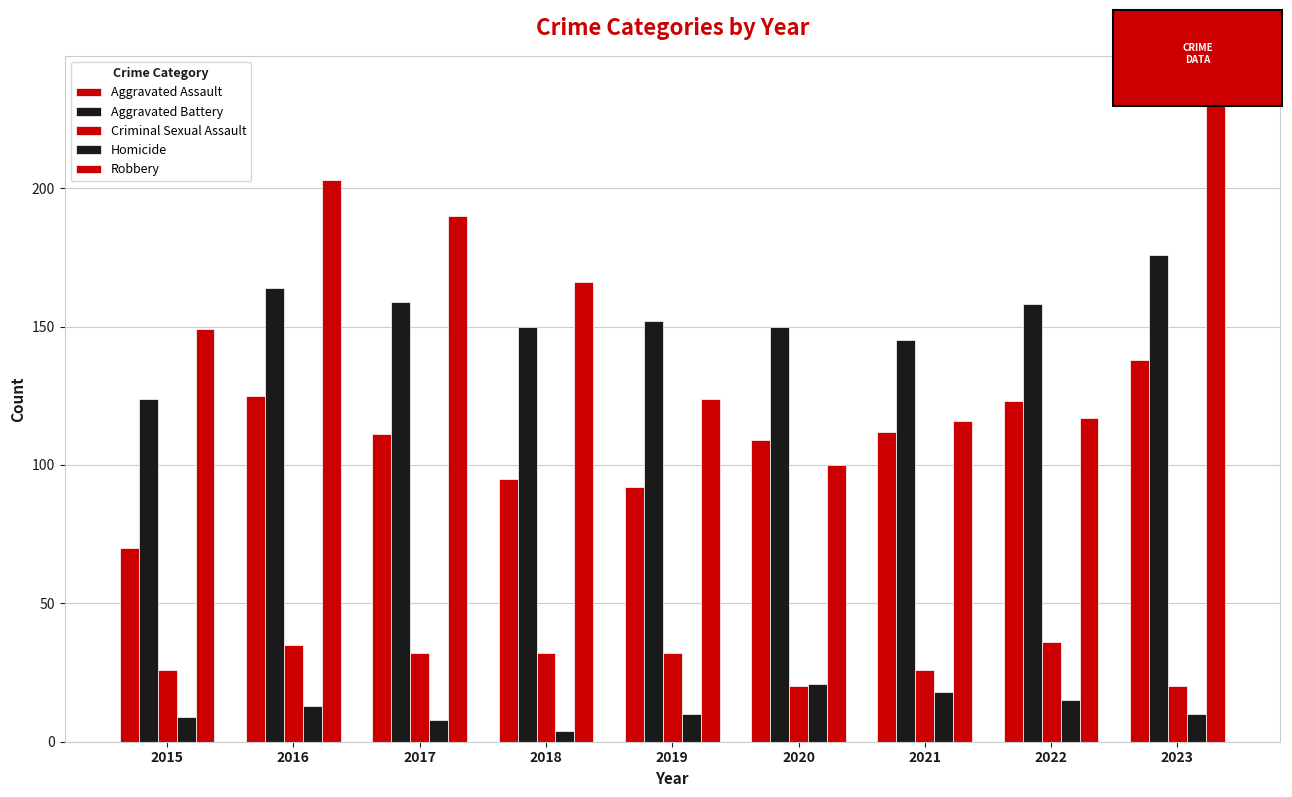

List the labels in order of Aggravated Battery value, largest first.

2023, 2016, 2017, 2022, 2019, 2018, 2020, 2021, 2015